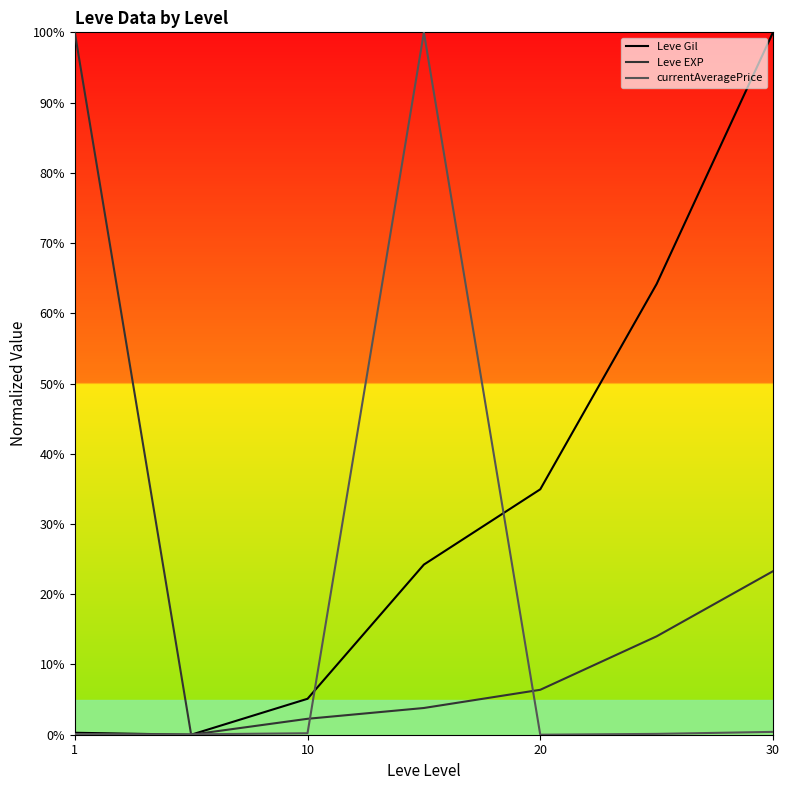

What is the highest value of the currentAveragePrice series?

100.0